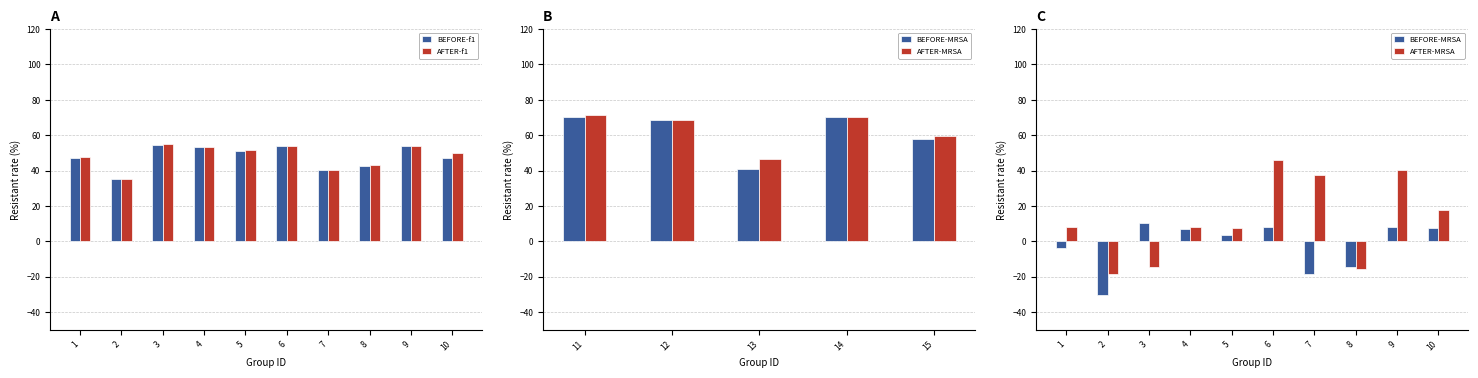

How many values in BEFORE-MRSA are below zero?

4